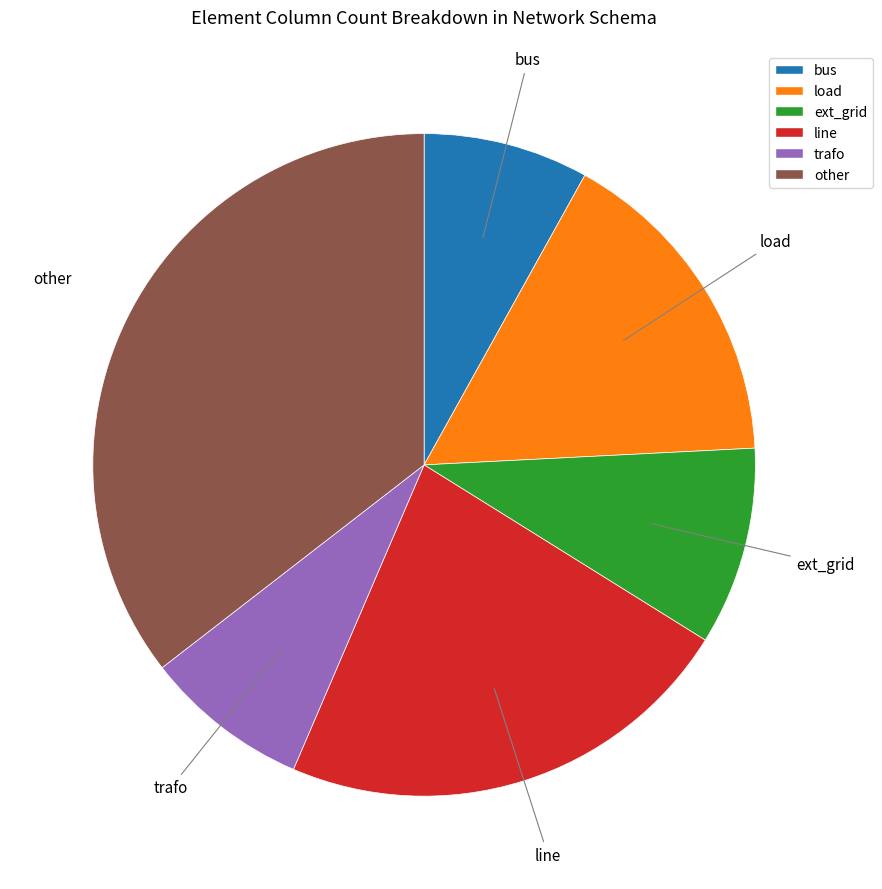

Is there a majority slice in this chart?

No